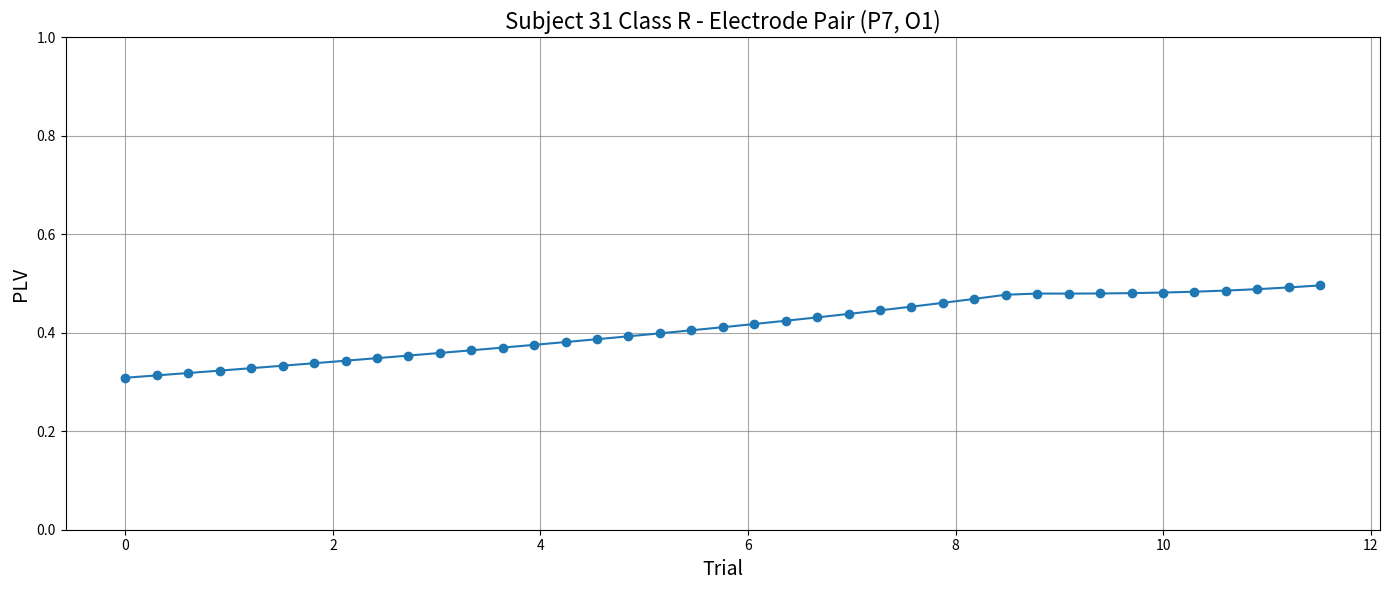

What is the sum of all values?

16.0